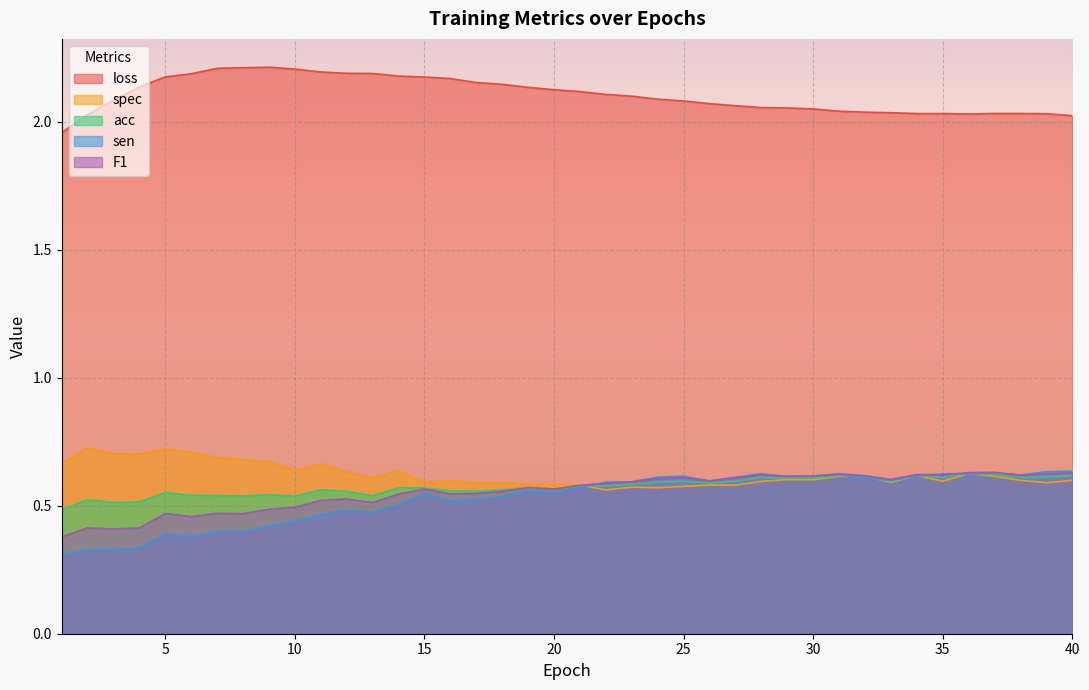

How many lines are shown in the chart?

5